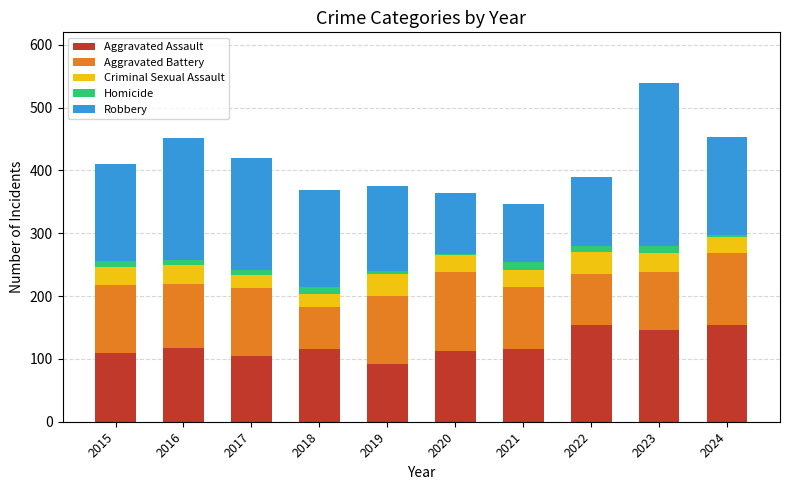

At which category is the sum across all series the highest?

2023